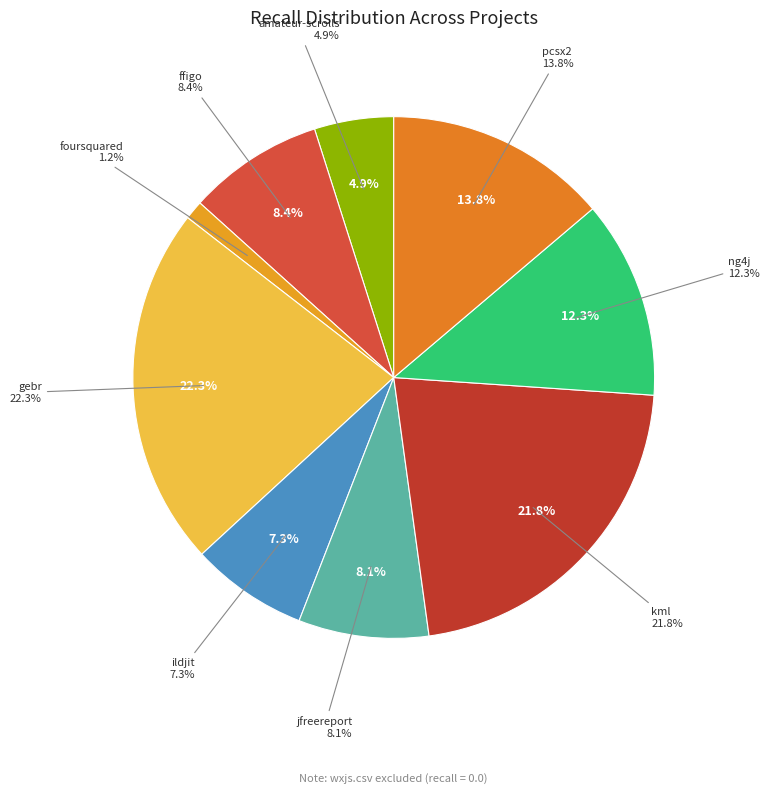

Is it true that ng4j.csv is 12% of the pie?

True